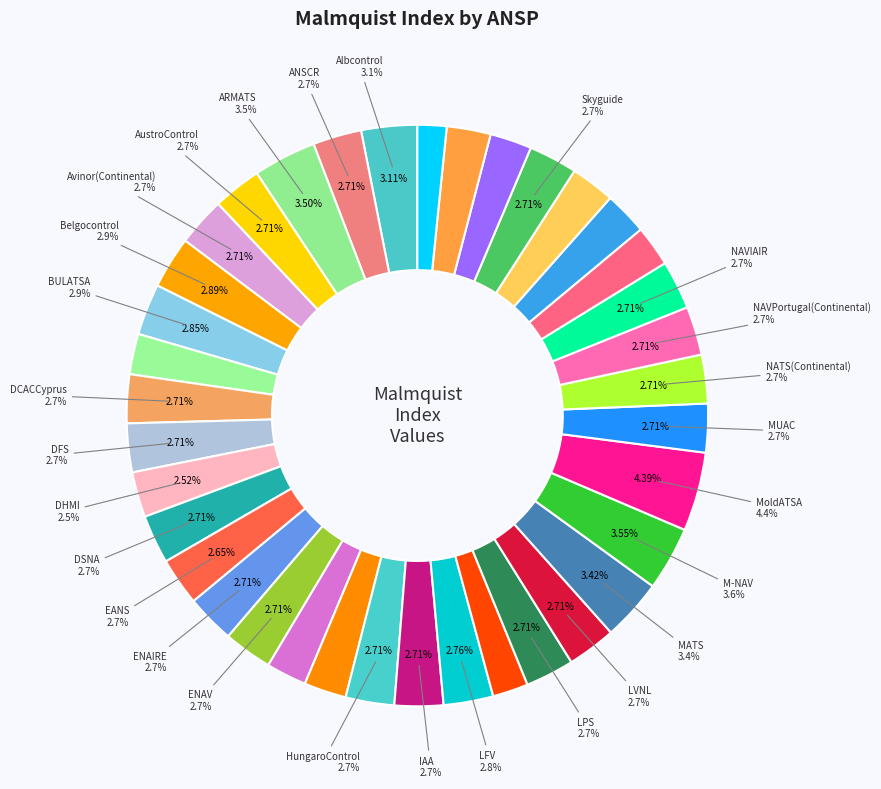

Is it true that ANSCR is 3% of the pie?

True